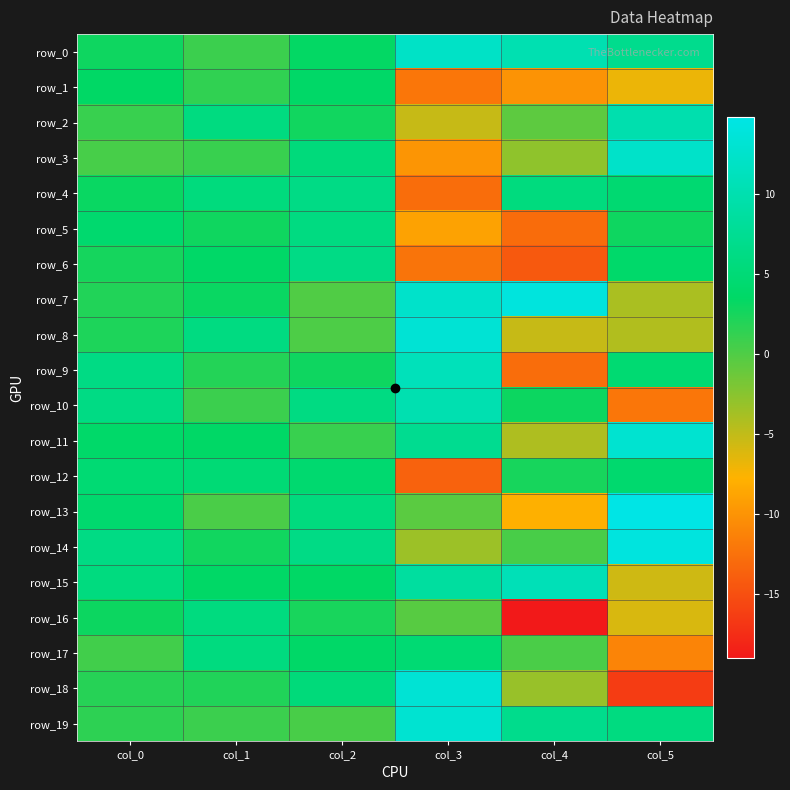

How many values in row_12 are below zero?

1